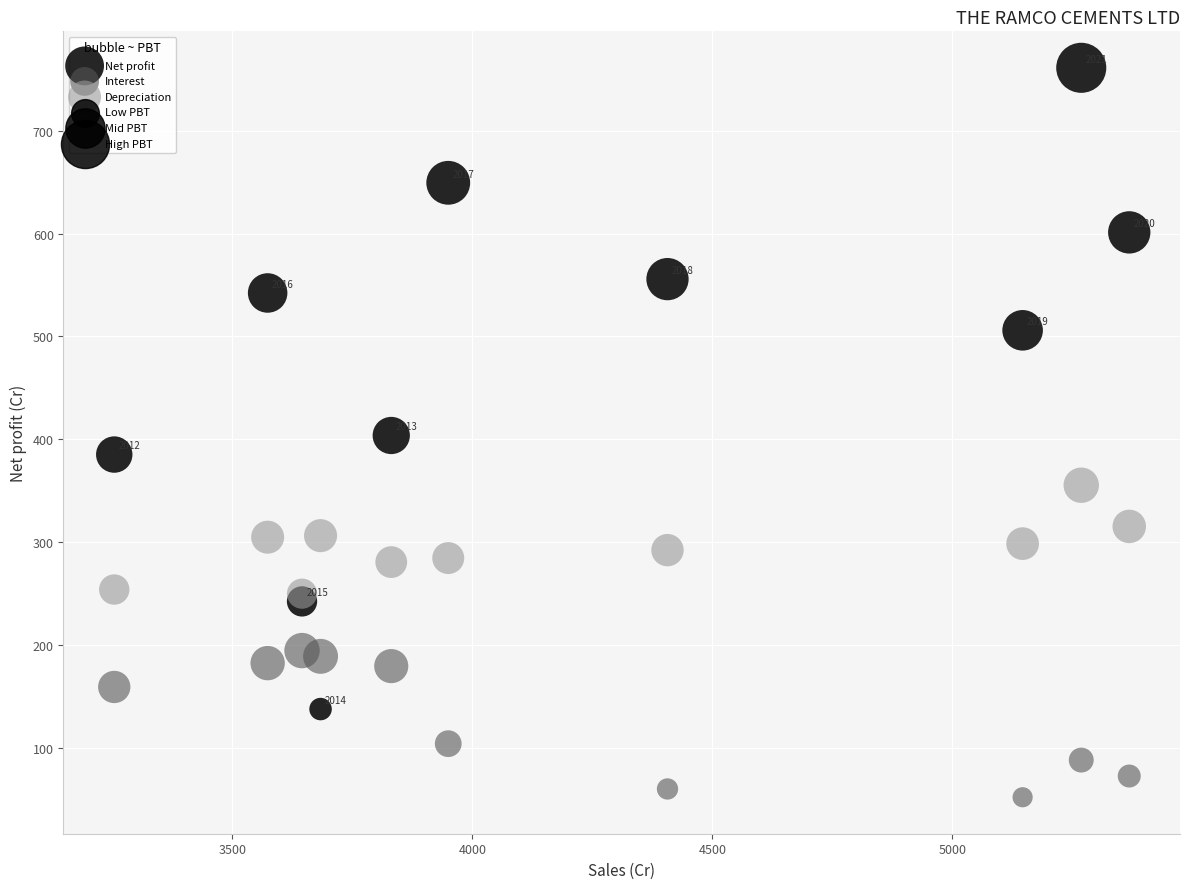

Which series reaches the minimum Y coordinate?

Interest